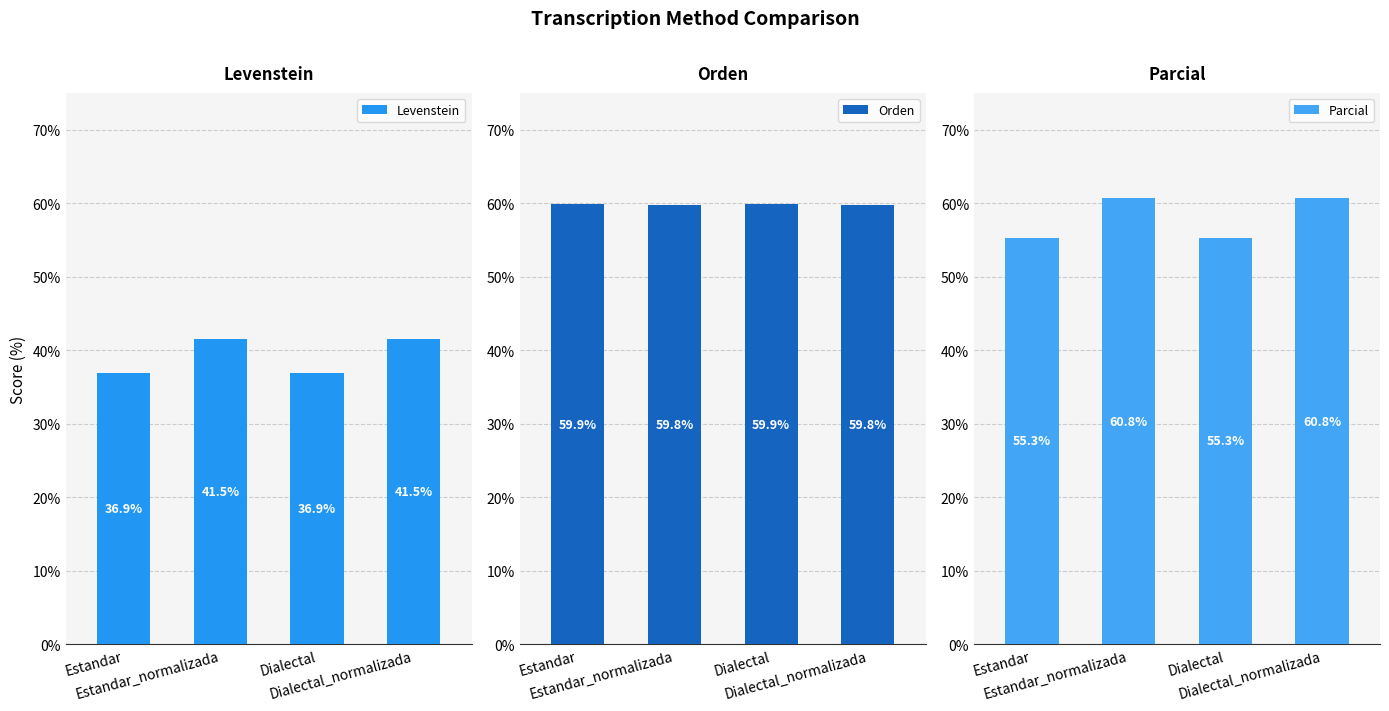

What is the value of the Orden bar at the 4th from the left?

59.8